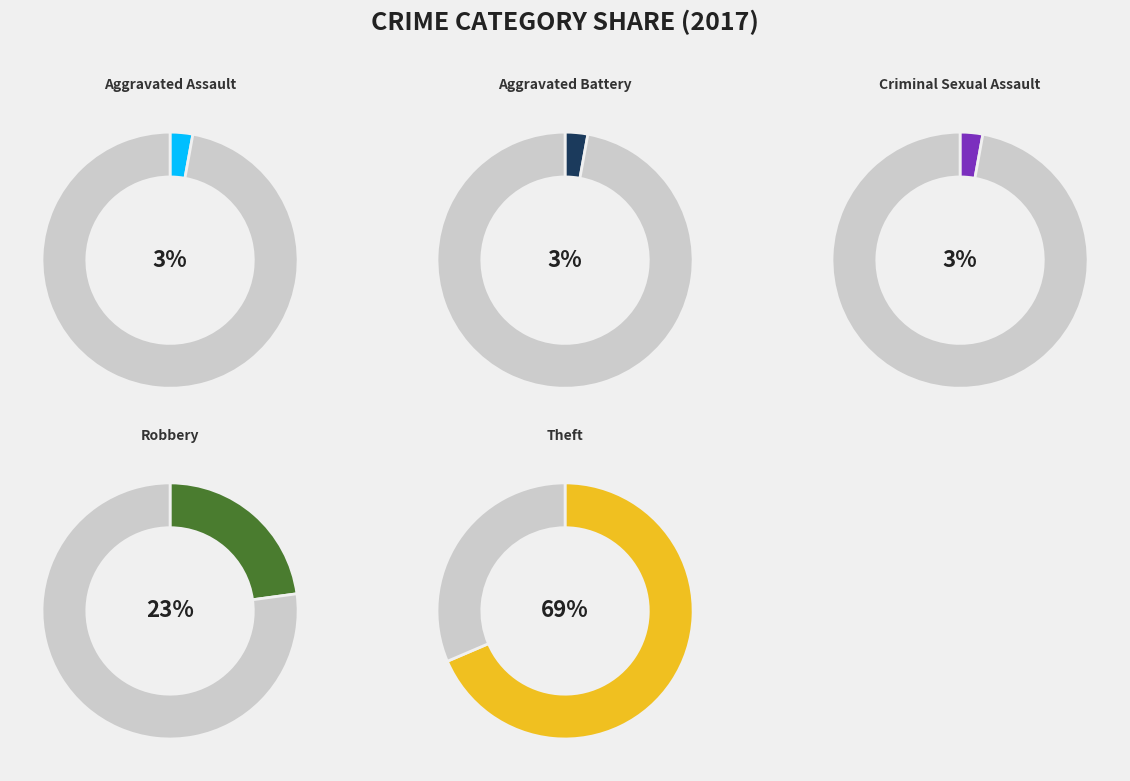

Which category has the smallest portion of the pie?

Aggravated Assault